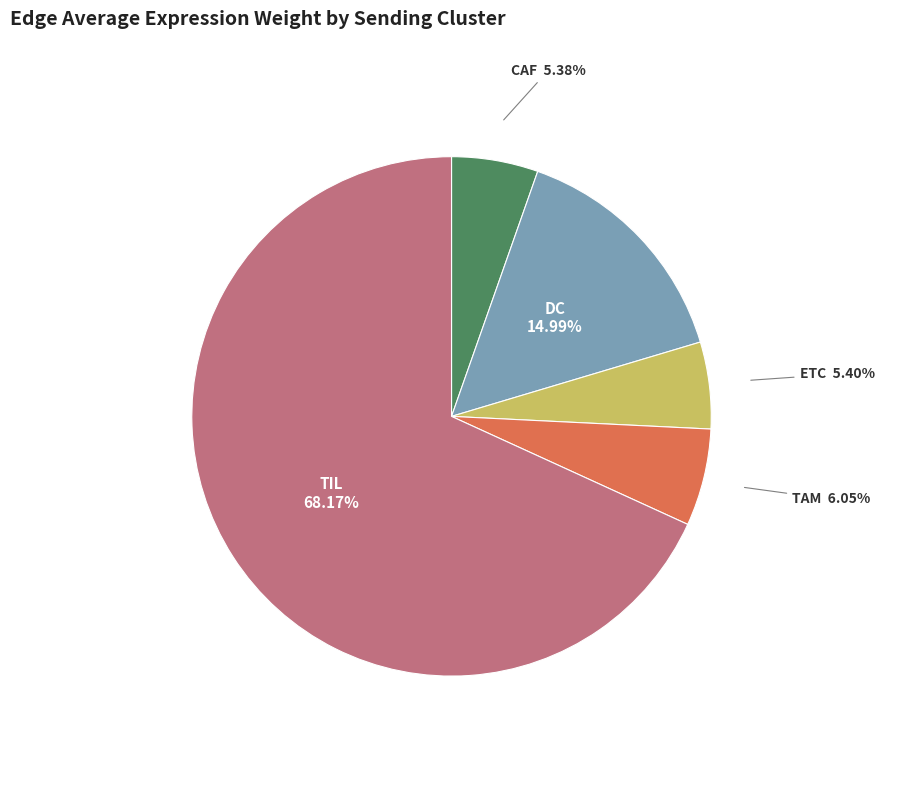

Is there a majority slice in this chart?

Yes